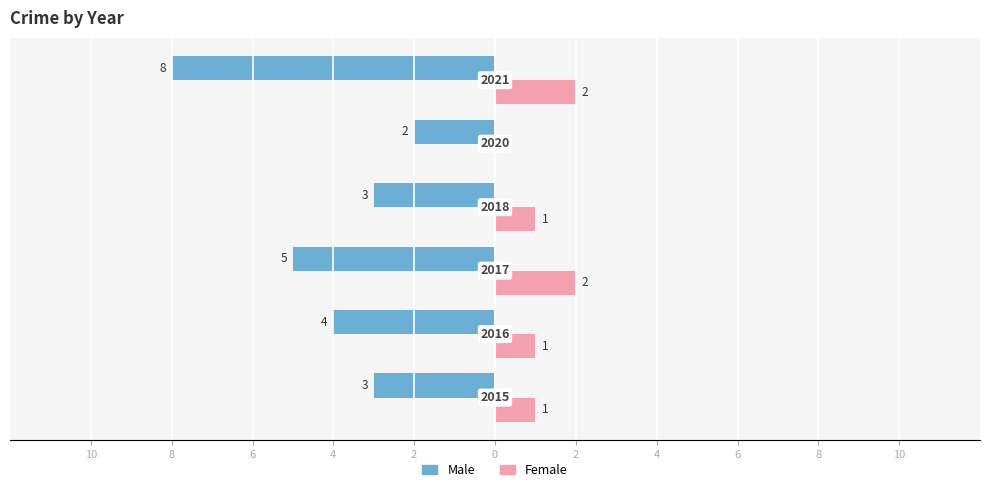

What are all the series names shown in the legend?

Male, Female